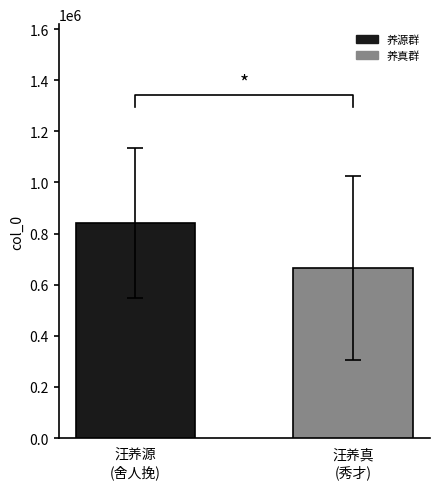

Are the bars horizontal?

No